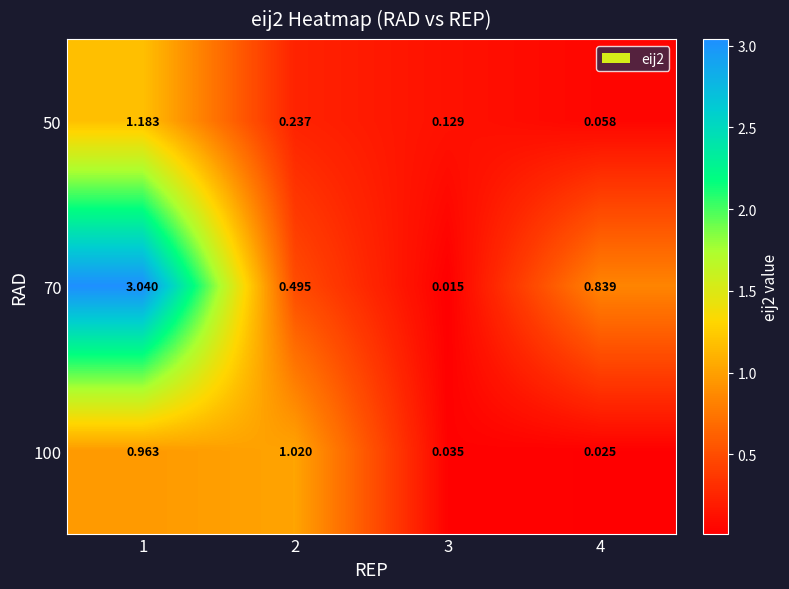

Rank the series by their average value, from highest to lowest.

70, 100, 50